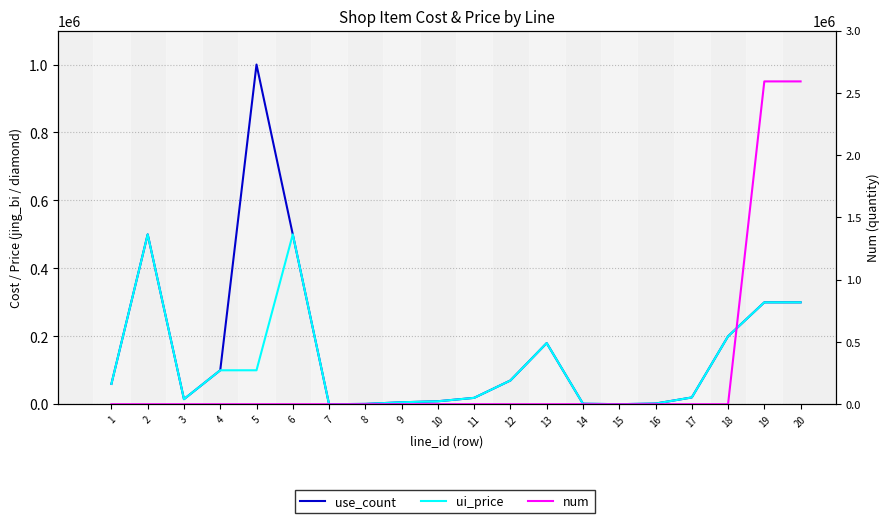

What is the total value across all series at 7?

201